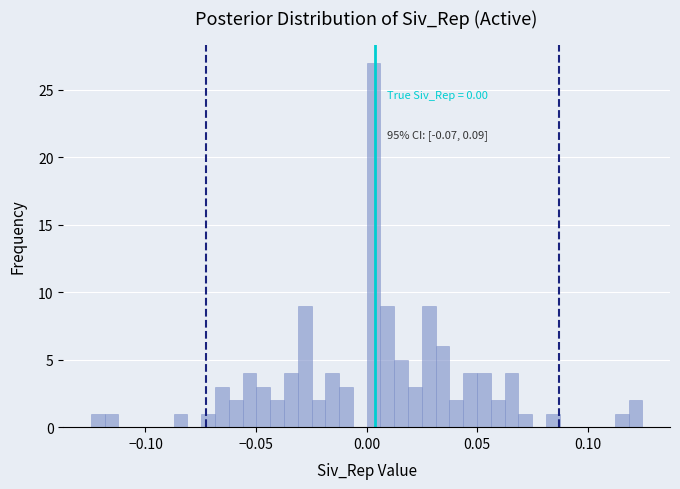

Read against the x-axis, roughly where is the centre of the tallest bar?

0.005